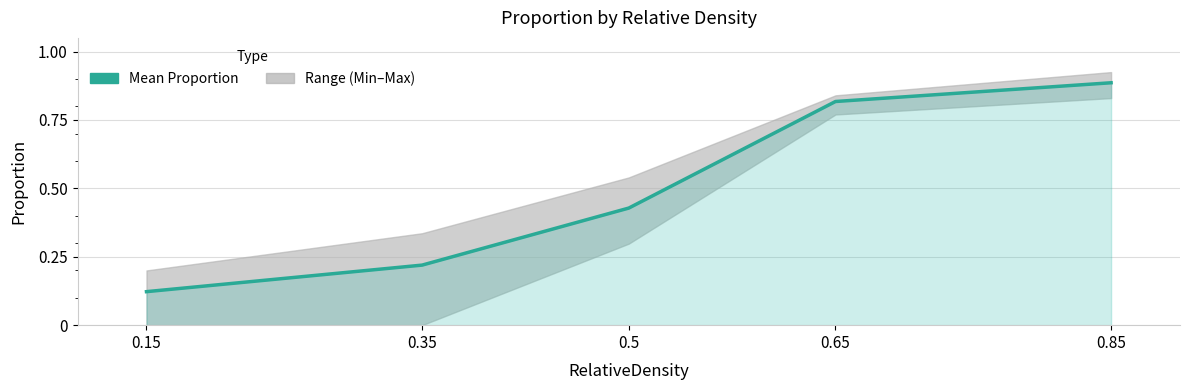

List the labels in order of value, smallest first.

0.15, 0.35, 0.5, 0.65, 0.85